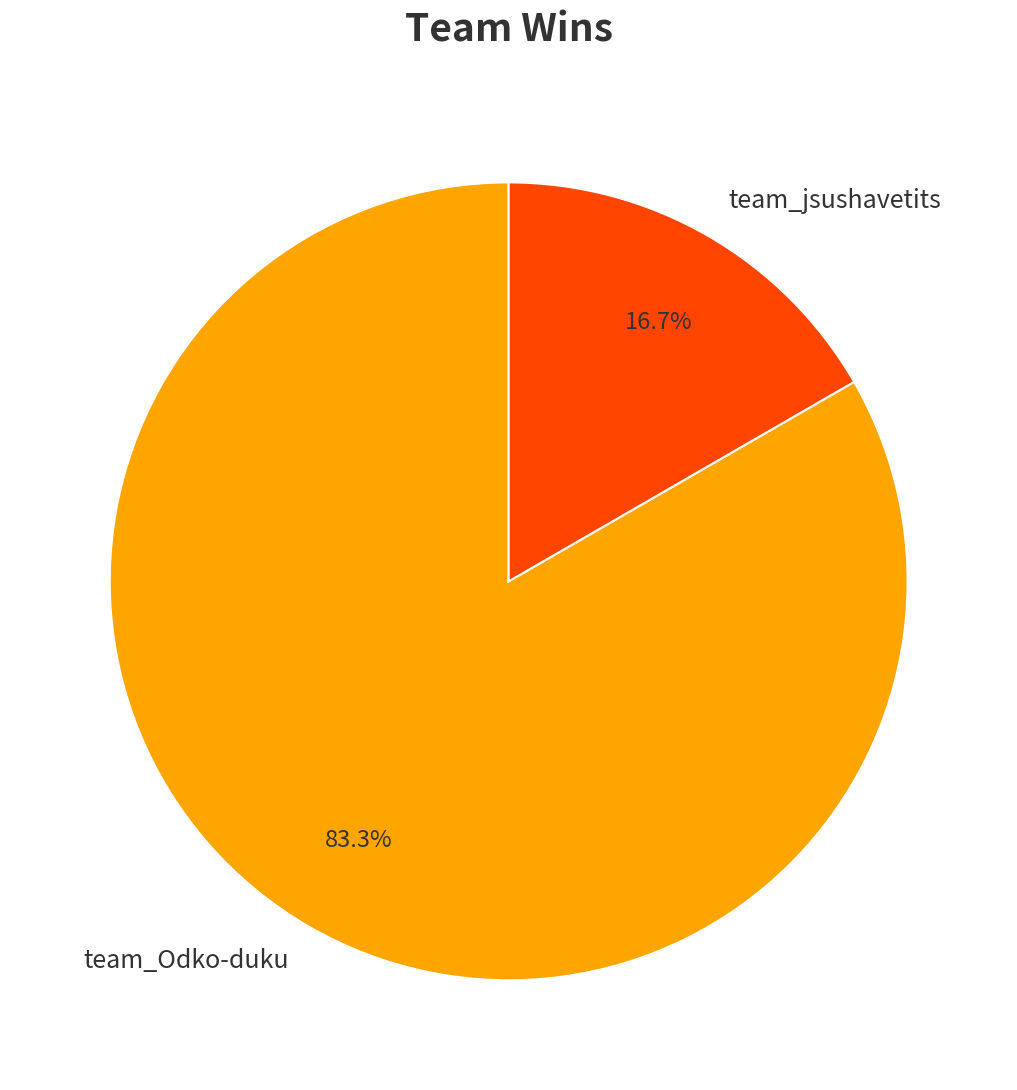

What percentage is the team_jsushavetits slice, to the nearest percent?

17%